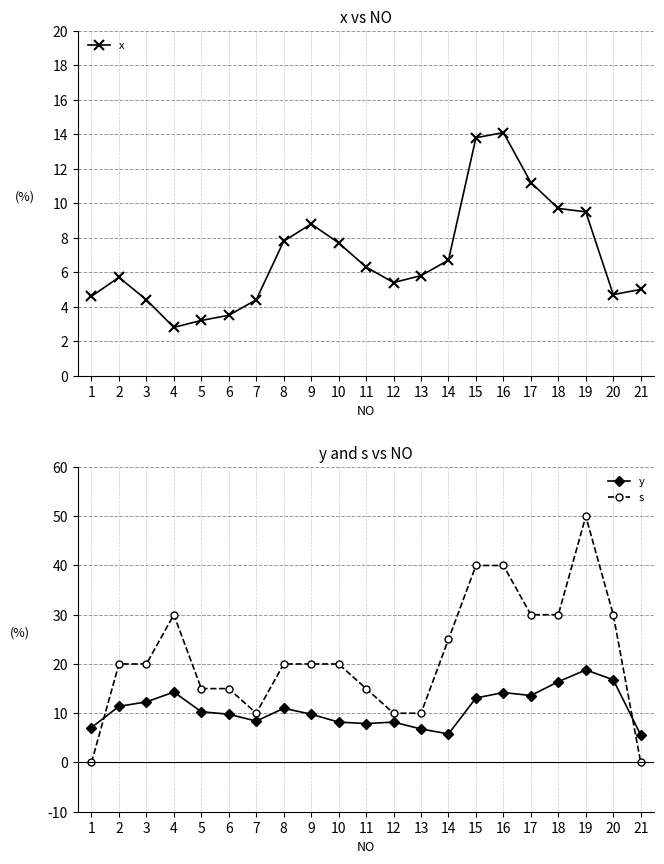

How many data points does each series have?

21